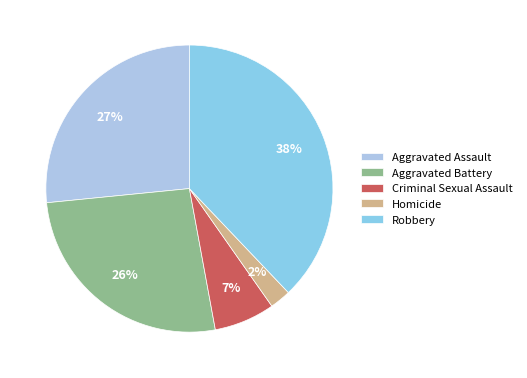

To the nearest percent, what is the combined percentage of Criminal Sexual Assault and Aggravated Battery?

33%